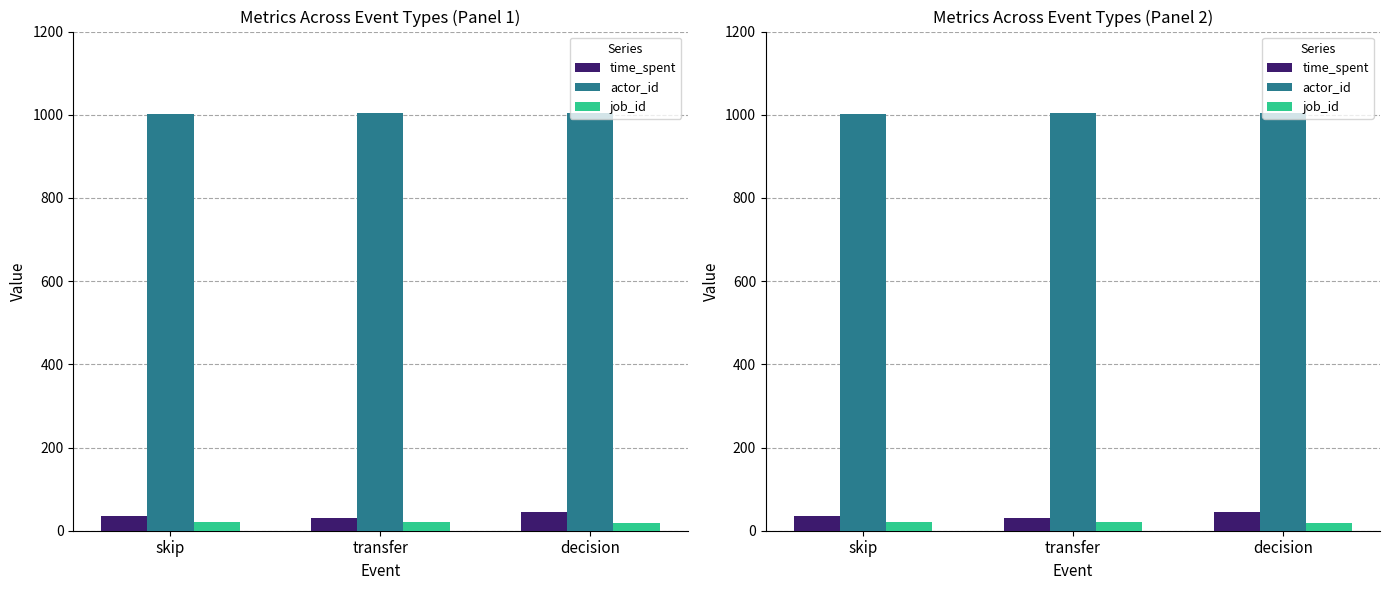

At which label does job_id first exceed 21?

skip